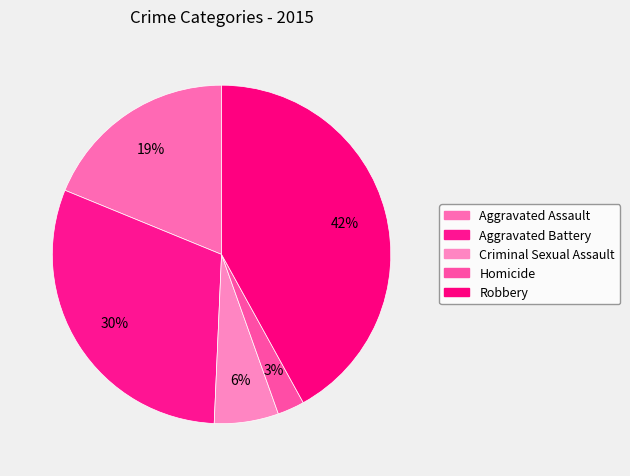

True or false: Homicide accounts for 3% of the total.

True